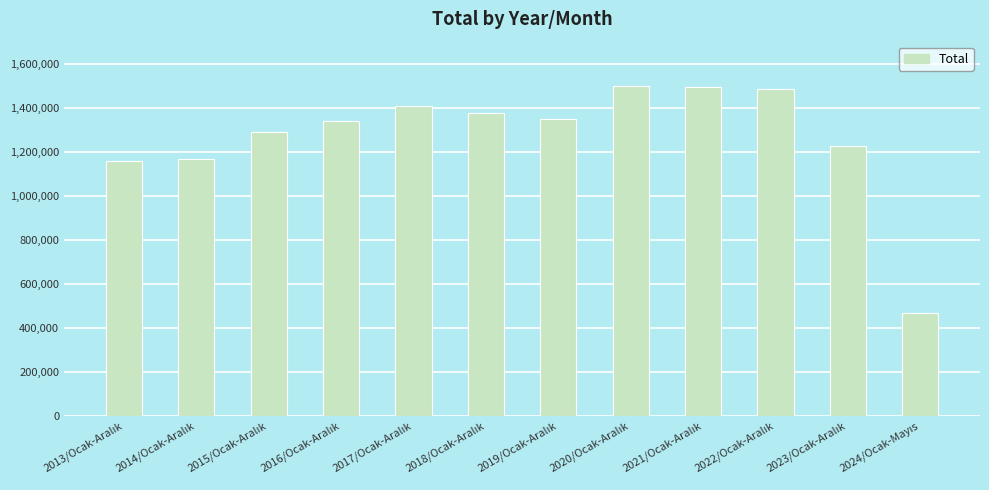

What is the value of the 11th bar from the left?

1225926